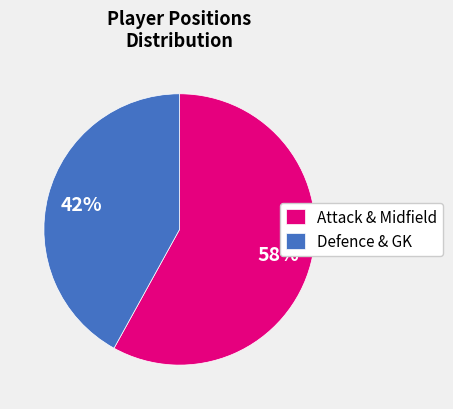

What percentage is the Attack & Midfield slice, to the nearest percent?

58%